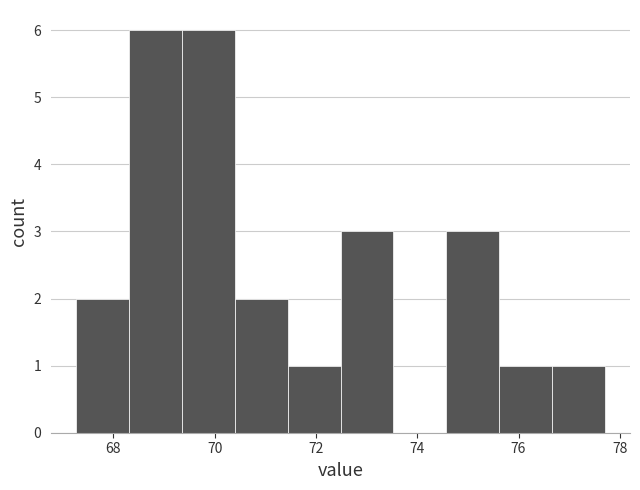

Reading left to right, list every bar in this chart as the range it spans on the x-axis followed by its height. Neither the bar edges nor the heights are printed on the chart, so give them approximately, as read against the axes.

67.2 to 68.4: 2
68.4 to 69.4: 6
69.4 to 70.4: 6
70.4 to 71.4: 2
71.4 to 72.4: 1
72.4 to 73.6: 3
73.6 to 74.6: 0
74.6 to 75.6: 3
75.6 to 76.6: 1
76.6 to 77.8: 1